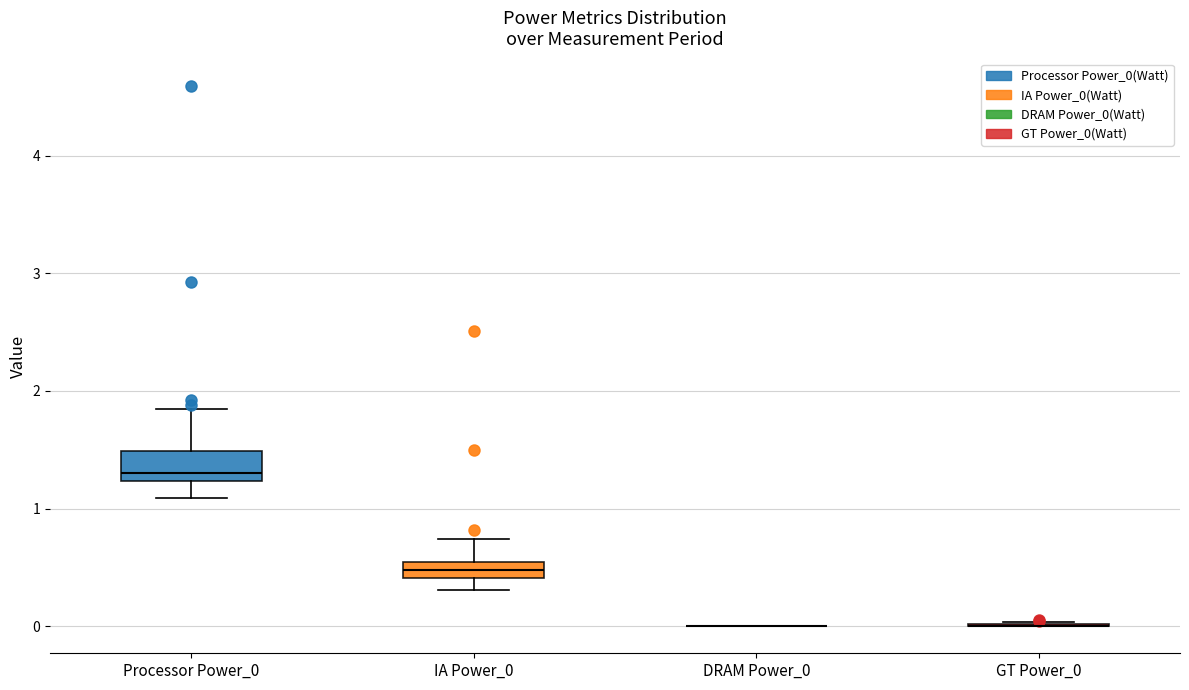

Comparing the boxes themselves (not the whiskers), which one is the tallest?

Processor Power_0